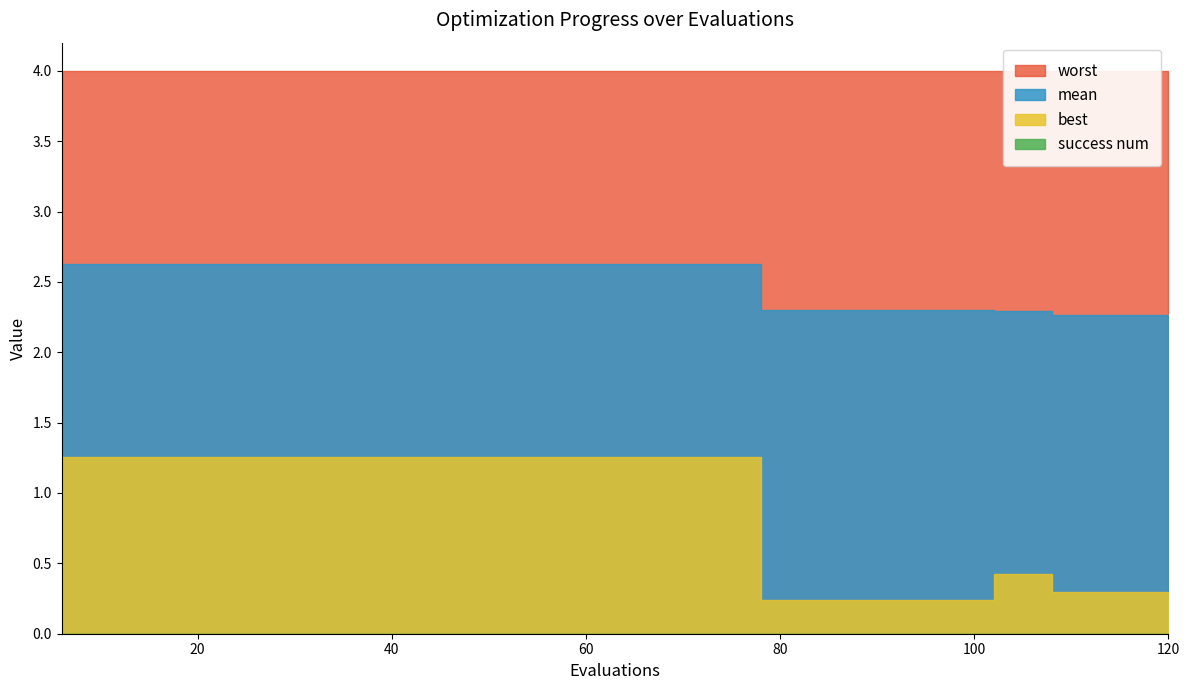

What is the difference between the highest and lowest values at 114?

4.0